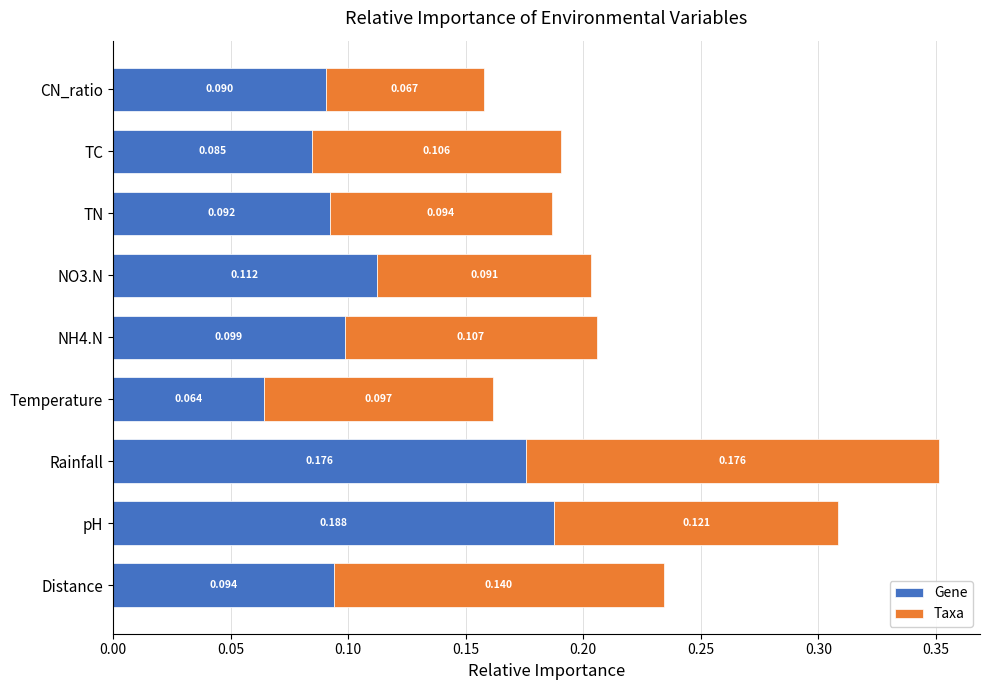

At which label does Gene reach its peak?

pH